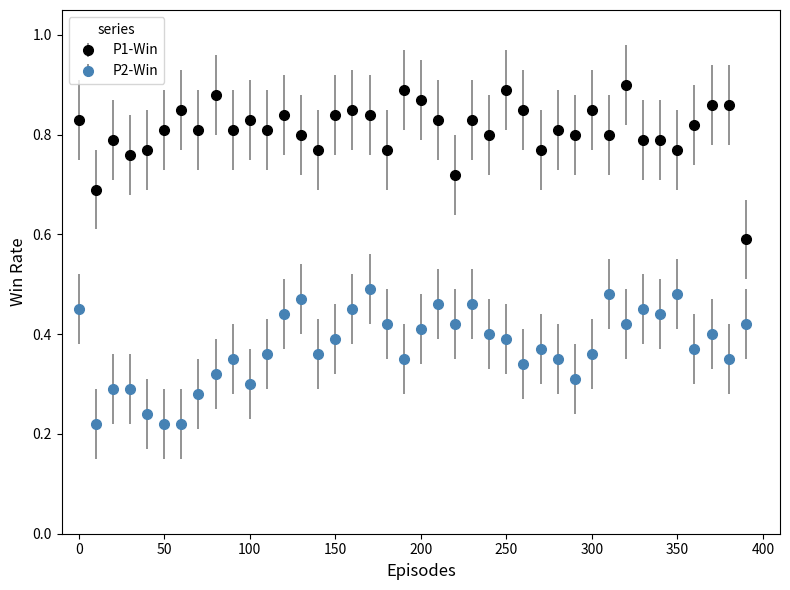

What are all the series names shown in the legend?

P1-Win, P2-Win